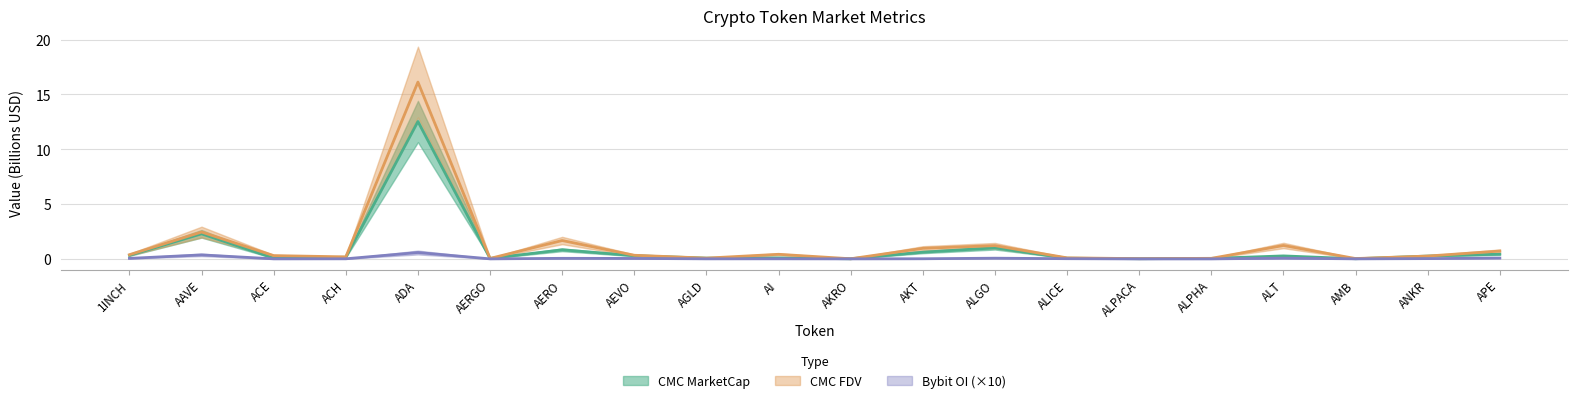

The value of Bybit_OI at ALGO is 0.0. True or false?

False